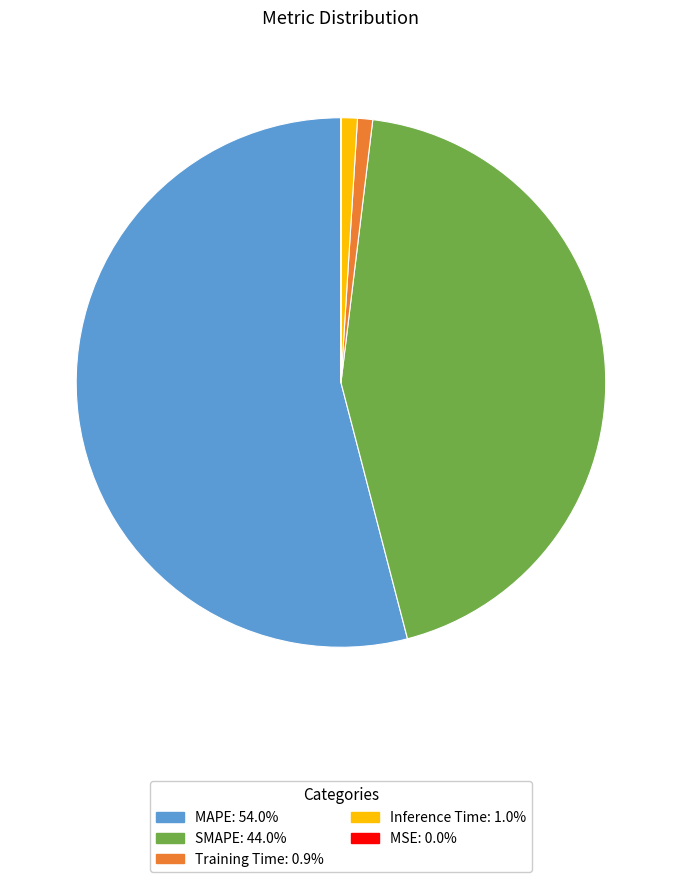

Which category accounts for the majority?

MAPE